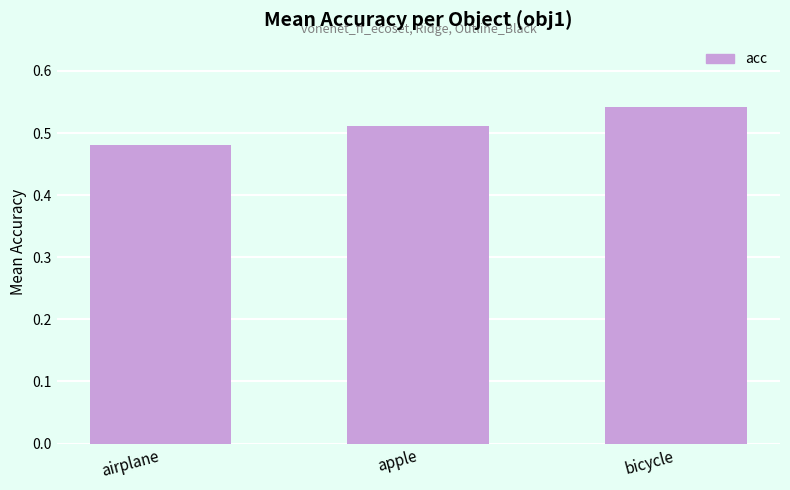

Which label corresponds to the largest value in the chart?

bicycle